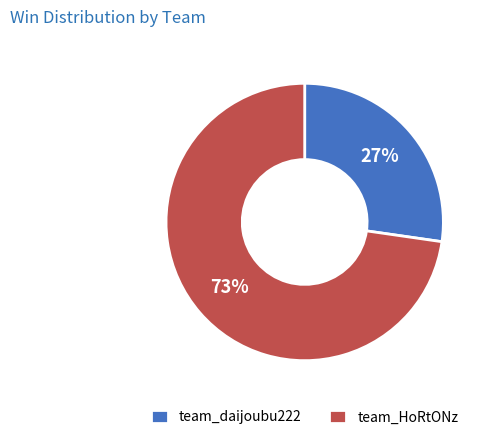

To the nearest percent, what is the combined percentage of team_daijoubu222 and team_HoRtONz?

100%